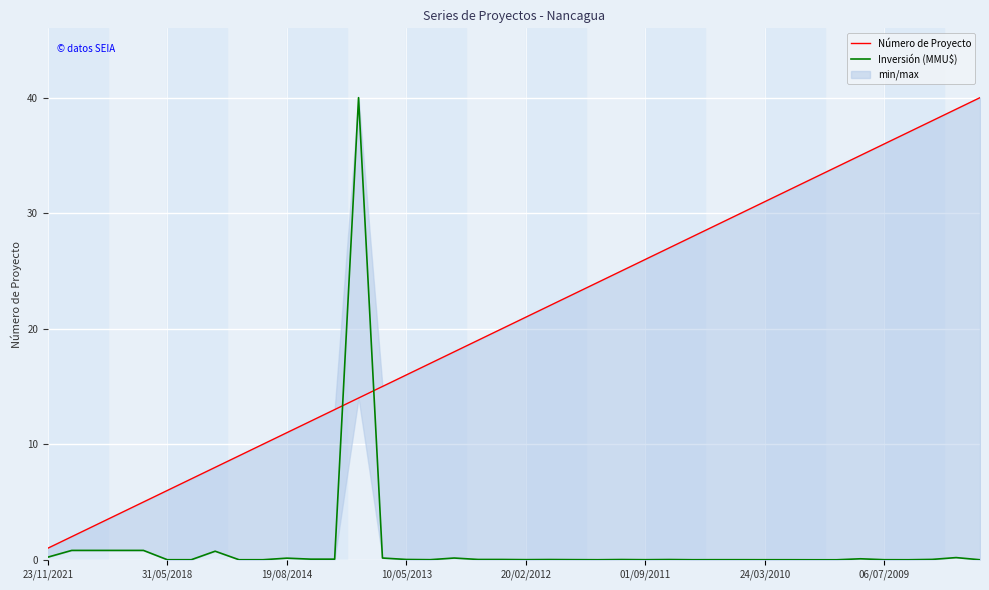

Which series has the widest spread of values?

Inversión (MMU$)